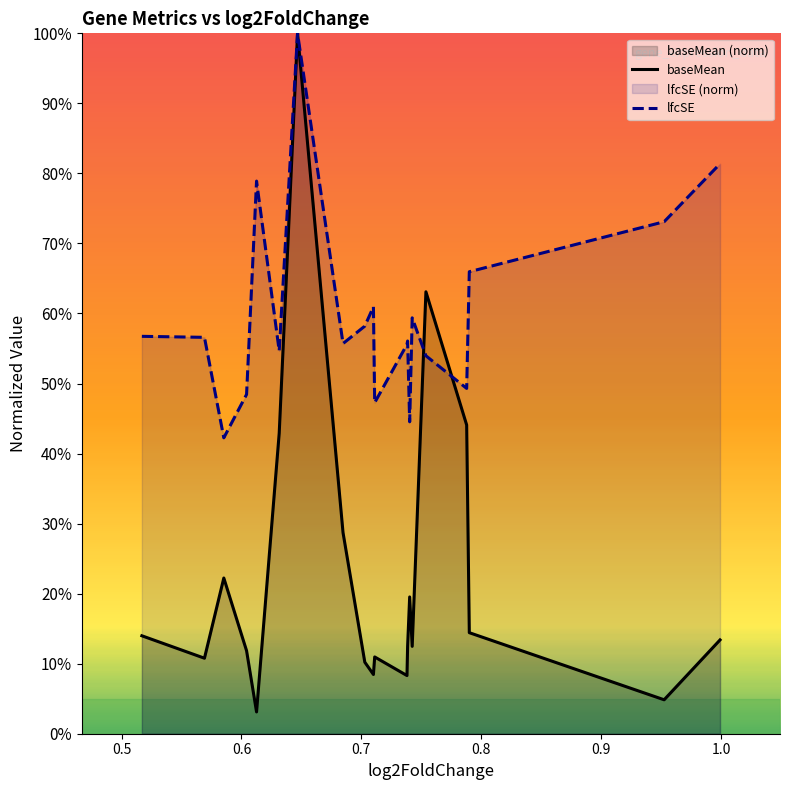

Which series has the largest range (max minus min)?

baseMean